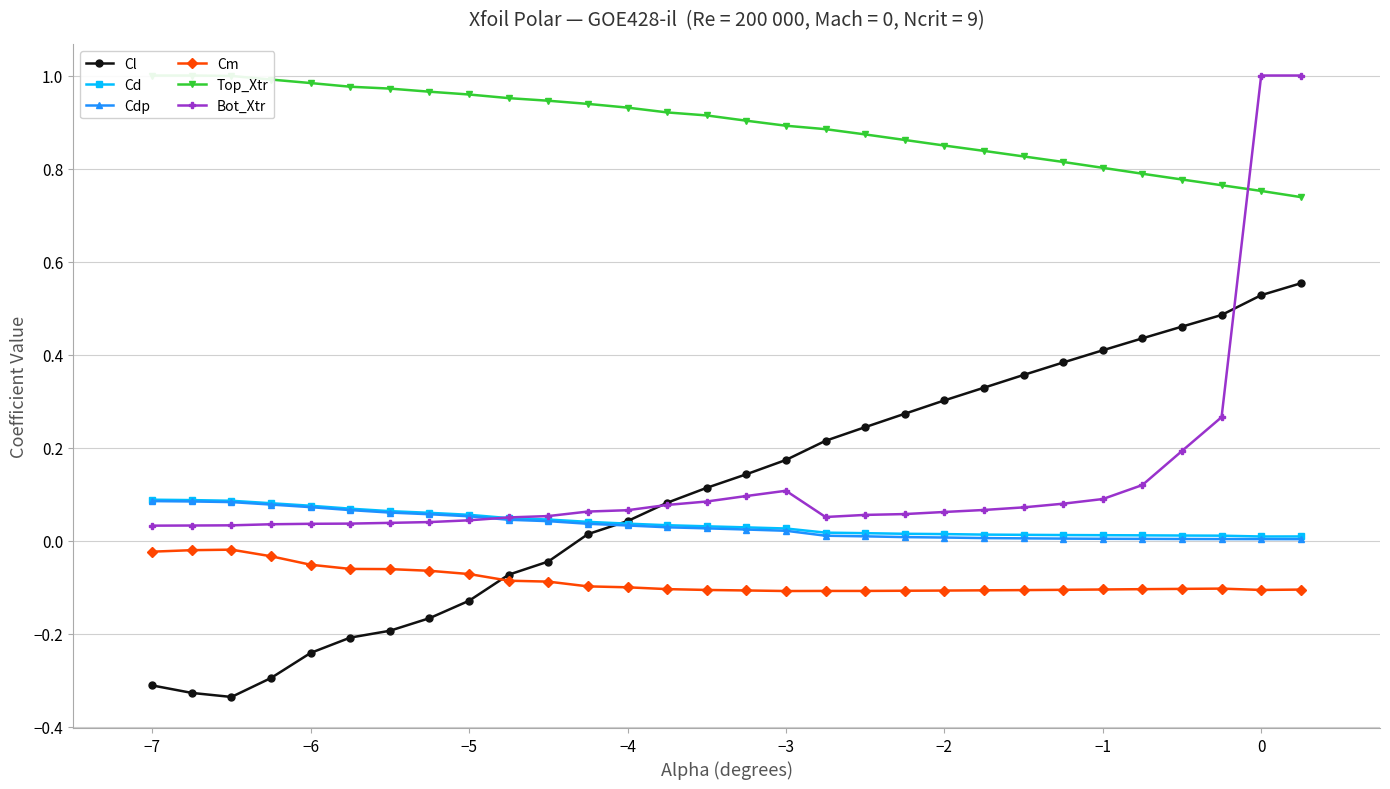

True or false: Cm and Bot_Xtr intersect in this chart.

False